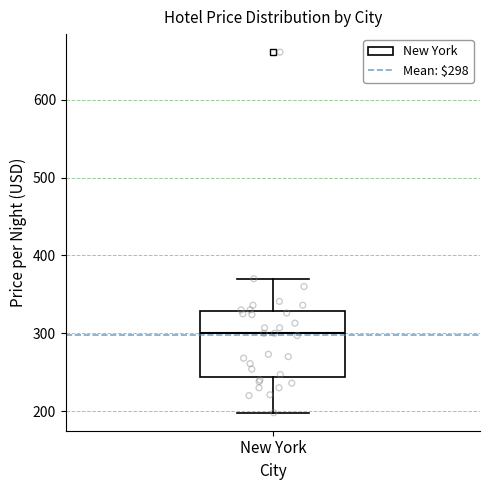

Where does the median line of the box for New York sit on the y-axis? The values are not printed on the chart, so give them approximately, as read against the axis.

300